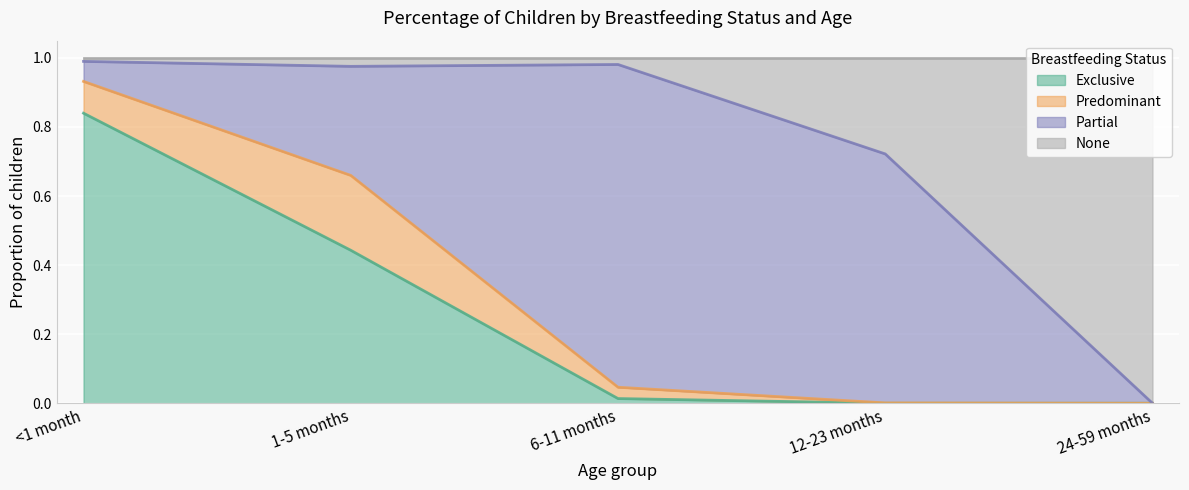

Which series has the largest range (max minus min)?

None